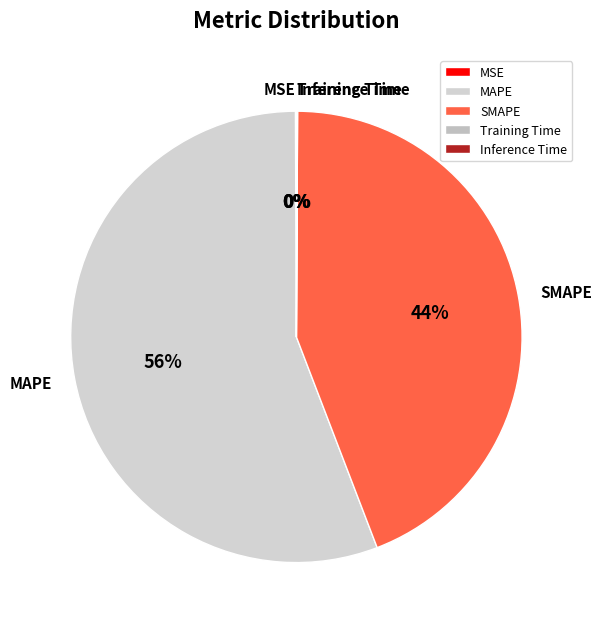

What is the majority slice?

MAPE